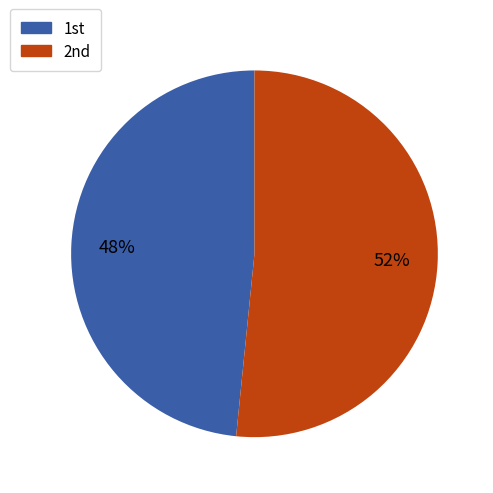

Does any single category account for the majority?

Yes